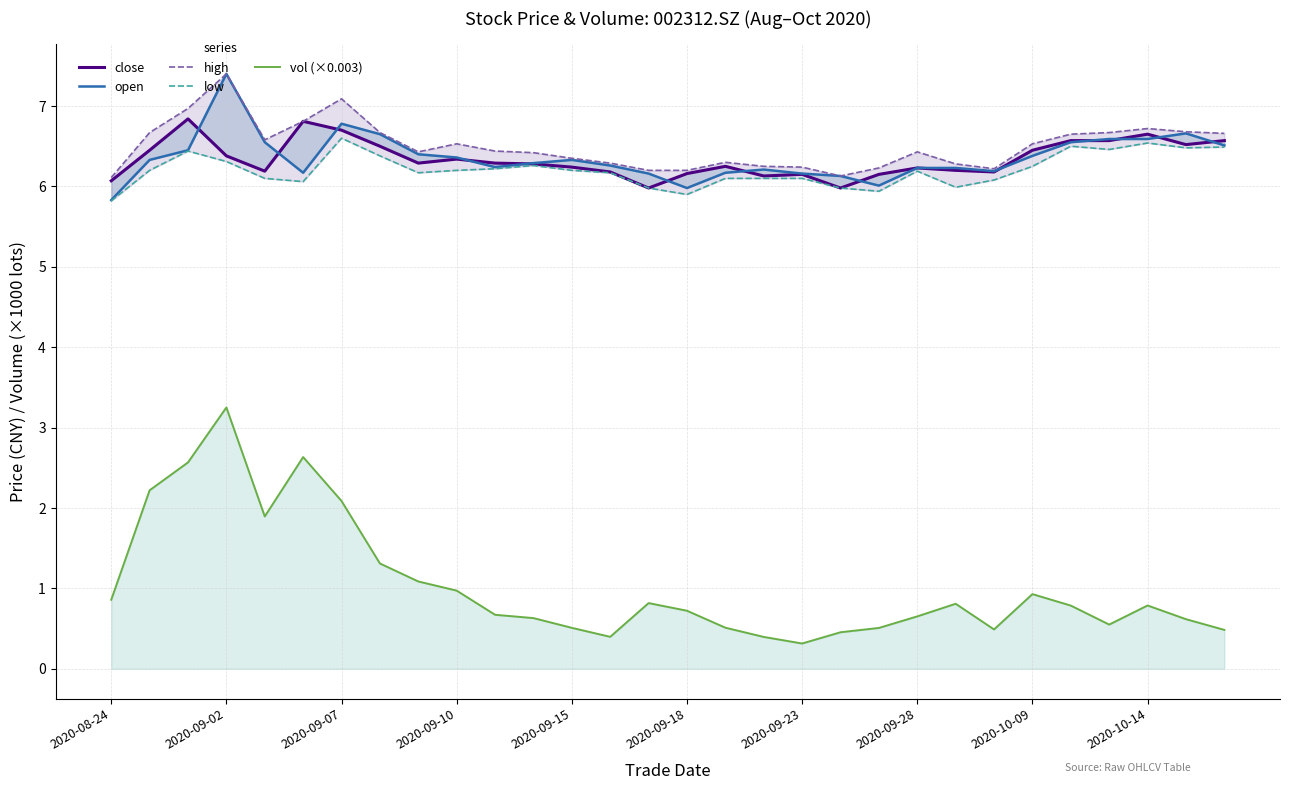

What is the difference between the maximum and second lowest values in the open series?

1.4